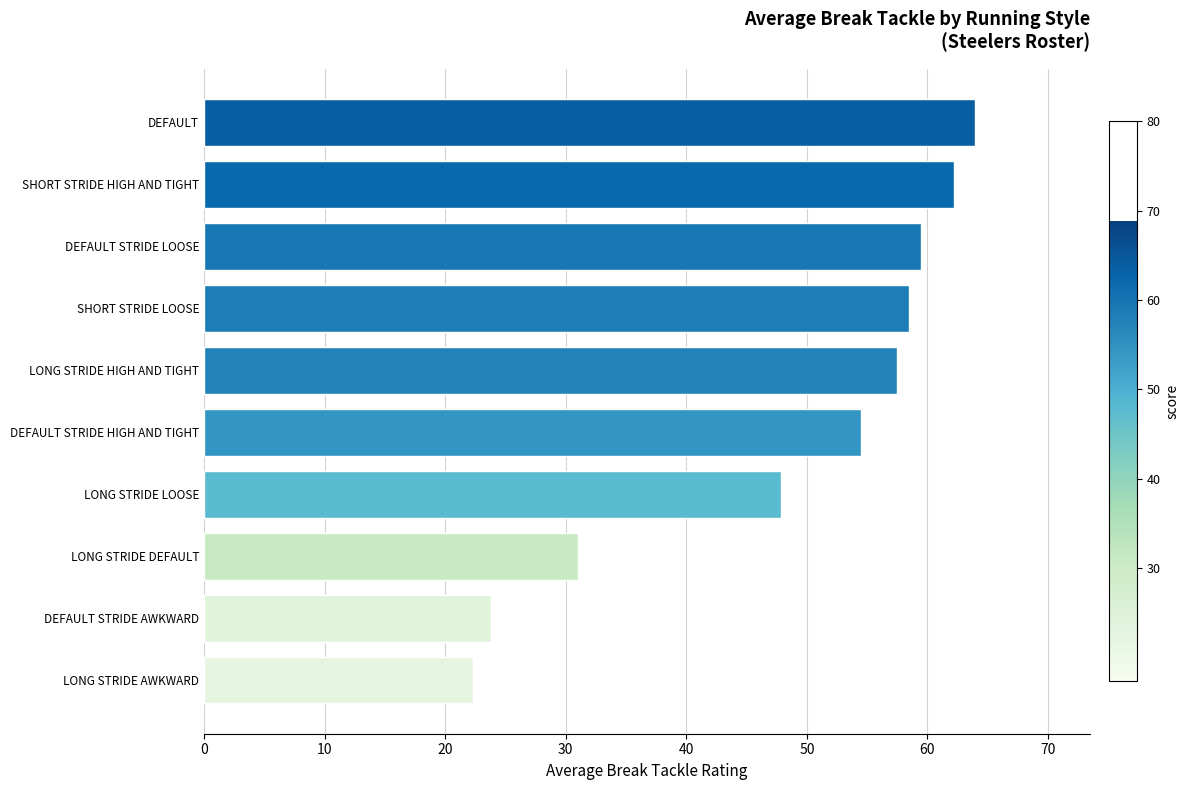

Reading top to bottom, transcribe all the data shown in this chart.

DEFAULT=63.9	SHORT STRIDE HIGH AND TIGHT=62.2	DEFAULT STRIDE LOOSE=59.5	SHORT STRIDE LOOSE=58.5	LONG STRIDE HIGH AND TIGHT=57.5	DEFAULT STRIDE HIGH AND TIGHT=54.5	LONG STRIDE LOOSE=47.8	LONG STRIDE DEFAULT=31.0	DEFAULT STRIDE AWKWARD=23.8	LONG STRIDE AWKWARD=22.3